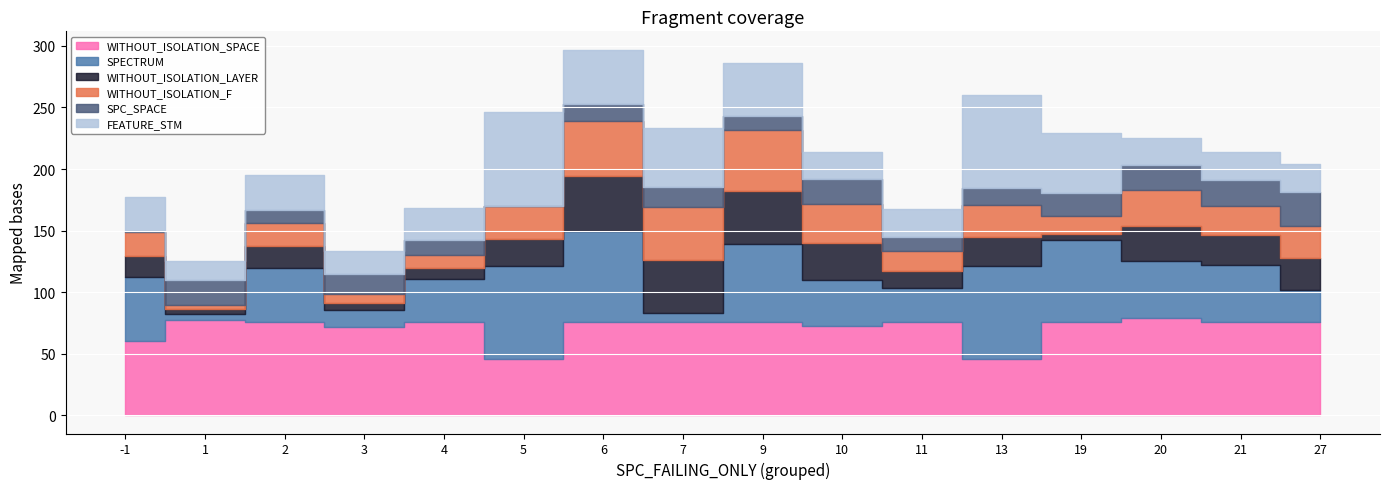

Is it true that SPECTRUM equals 109.5 at 13?

False